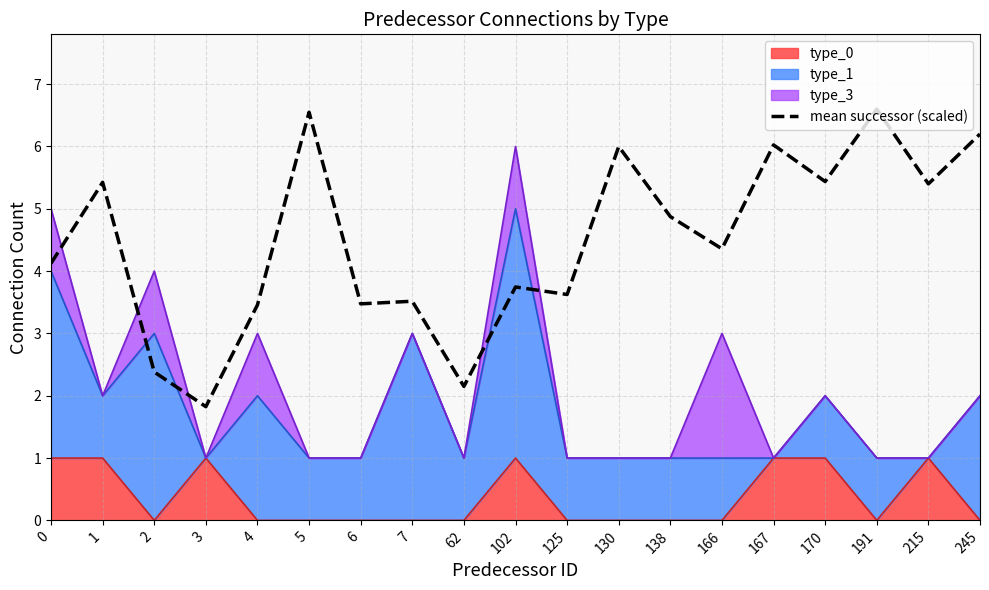

What is the smallest value displayed?

1.8